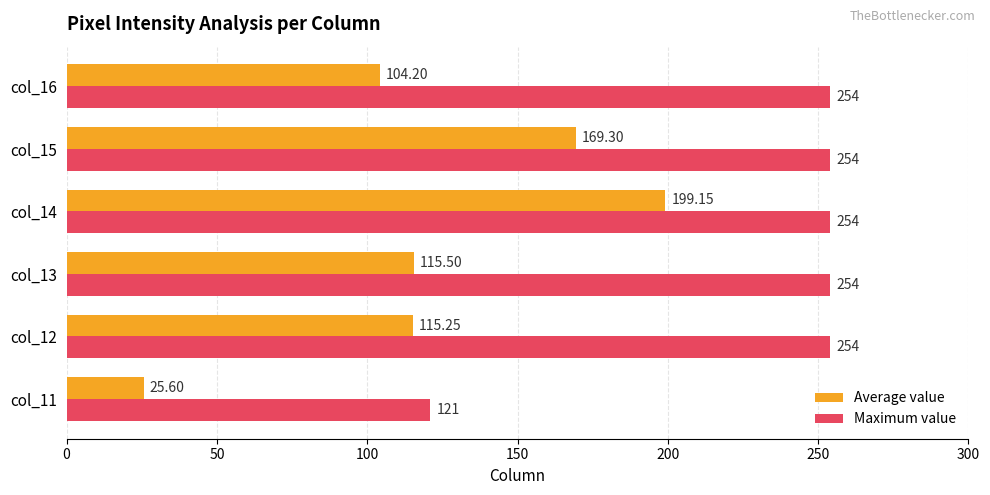

What is the average value of the Average value series?

121.5